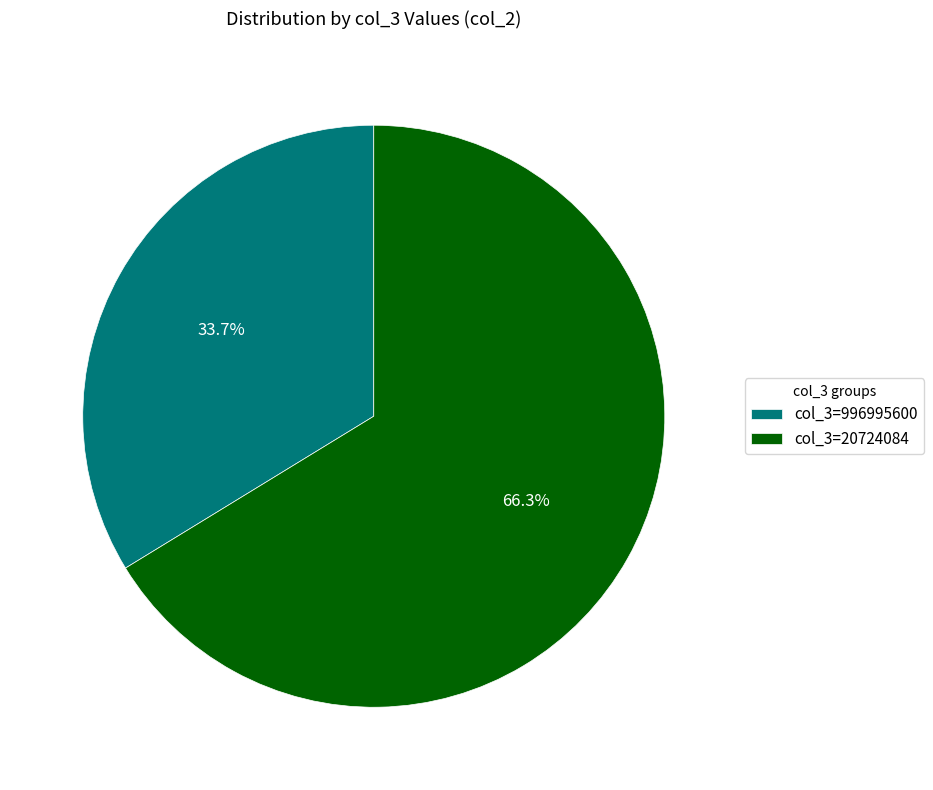

Rank the categories by value from lowest to highest.

col_3=996995600, col_3=20724084